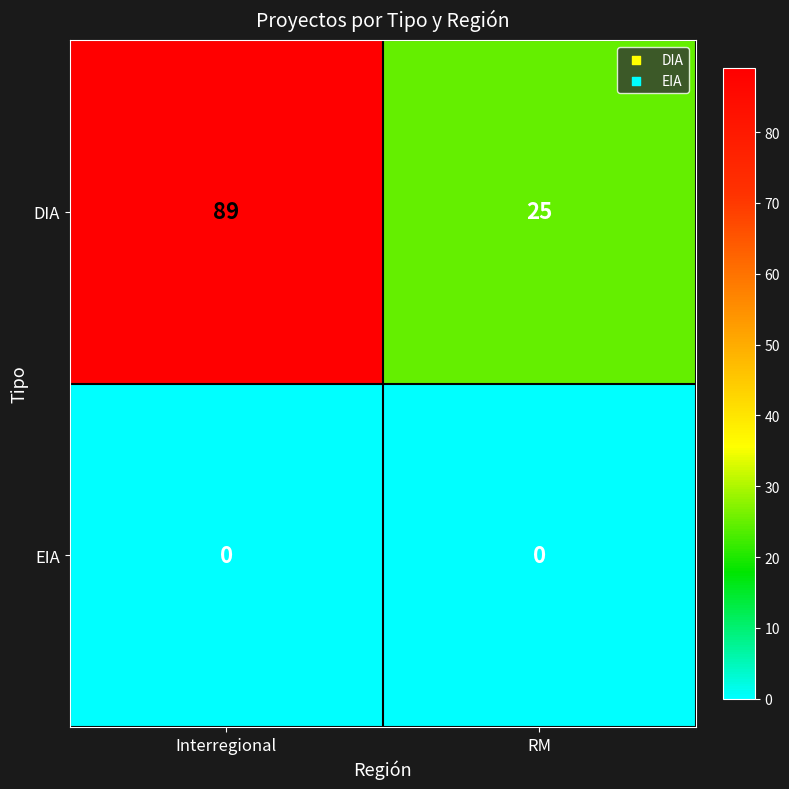

Reading left to right, transcribe all the data shown in this chart.

DIA: 89	25
EIA: 0	0